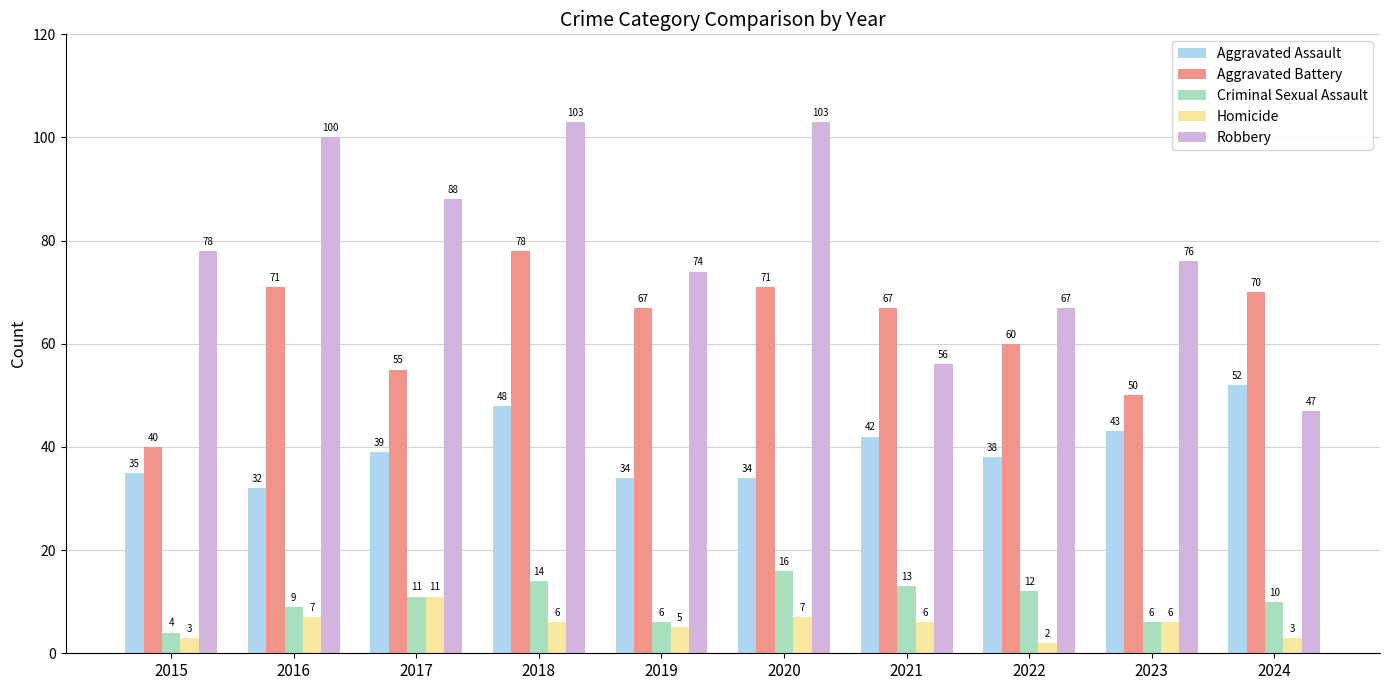

How many data points does each series have?

10